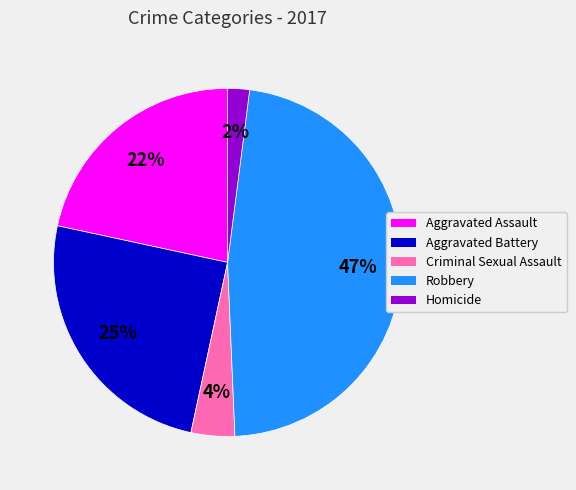

How many segments does this pie chart have?

5